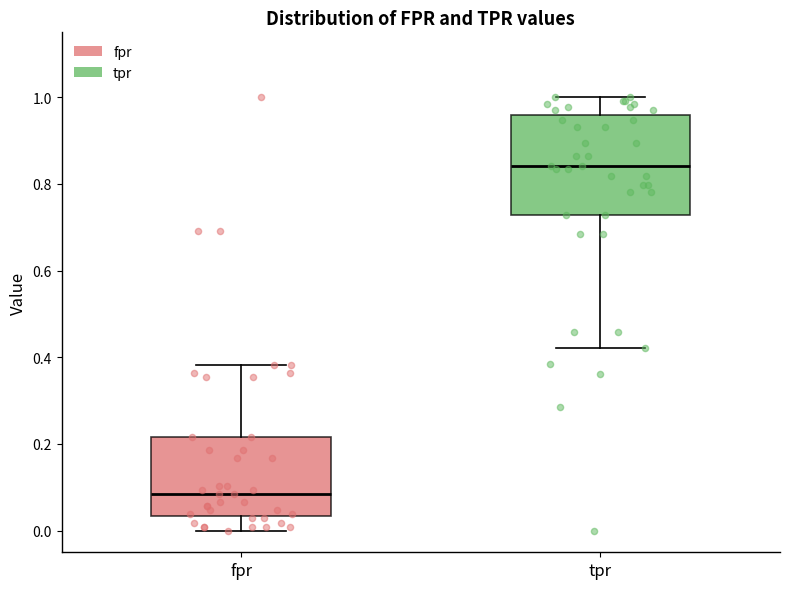

Where does the lower whisker of the box for fpr end on the y-axis? The values are not printed on the chart, so give them approximately, as read against the axis.

0.00